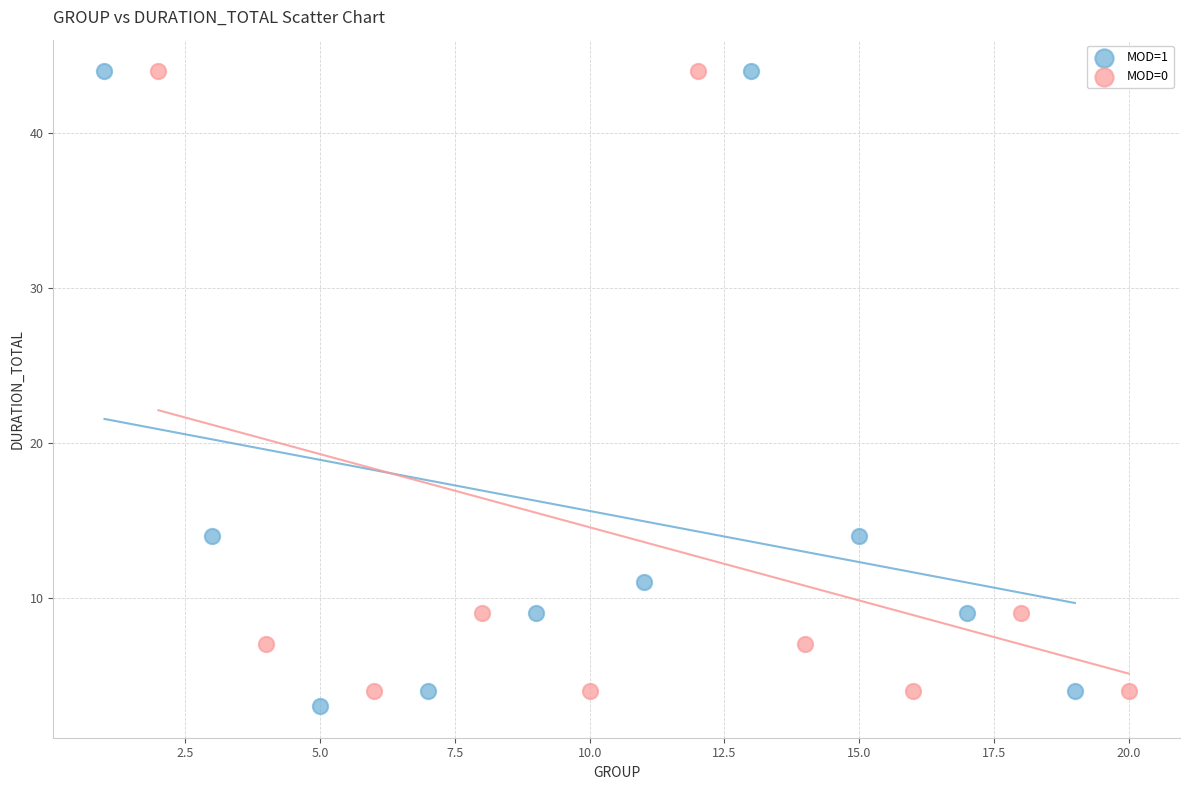

Which series reaches the minimum Y coordinate?

MOD=1